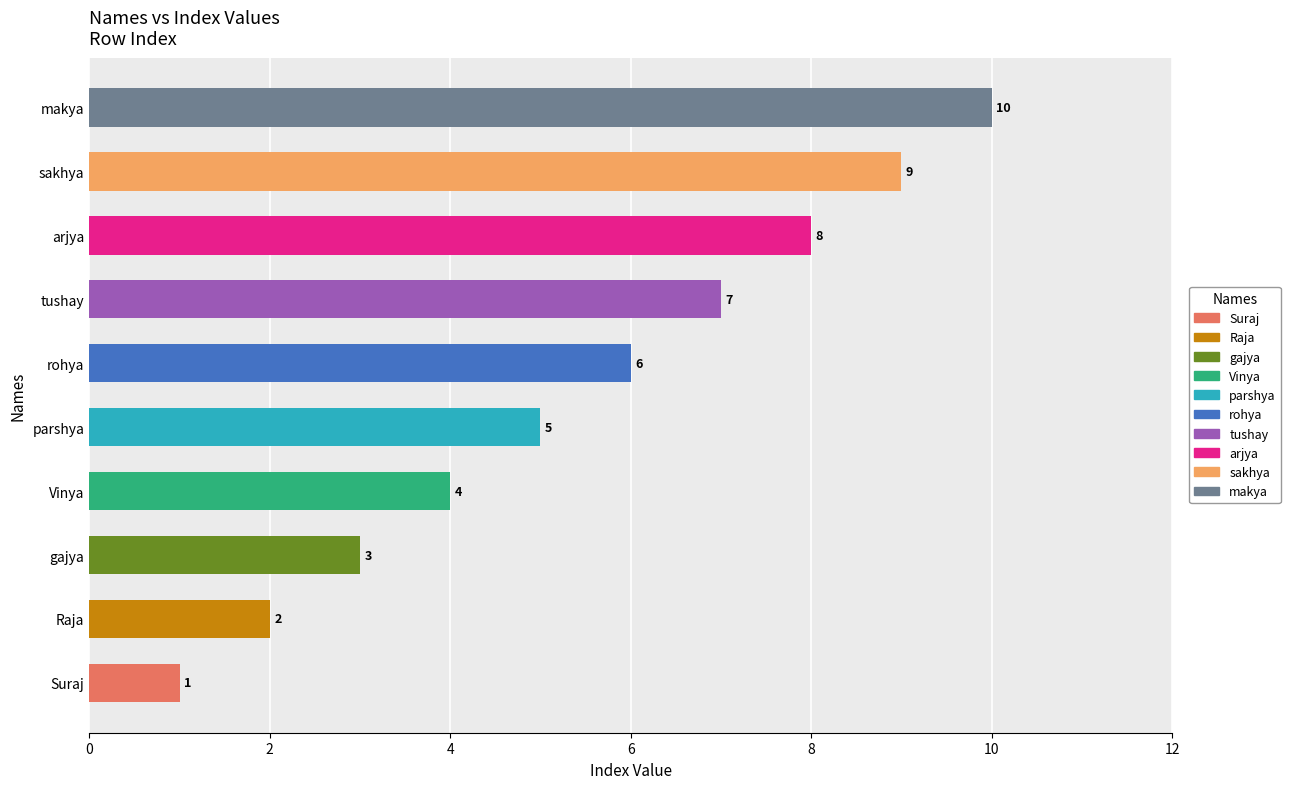

The value at Suraj is 1. True or false?

True